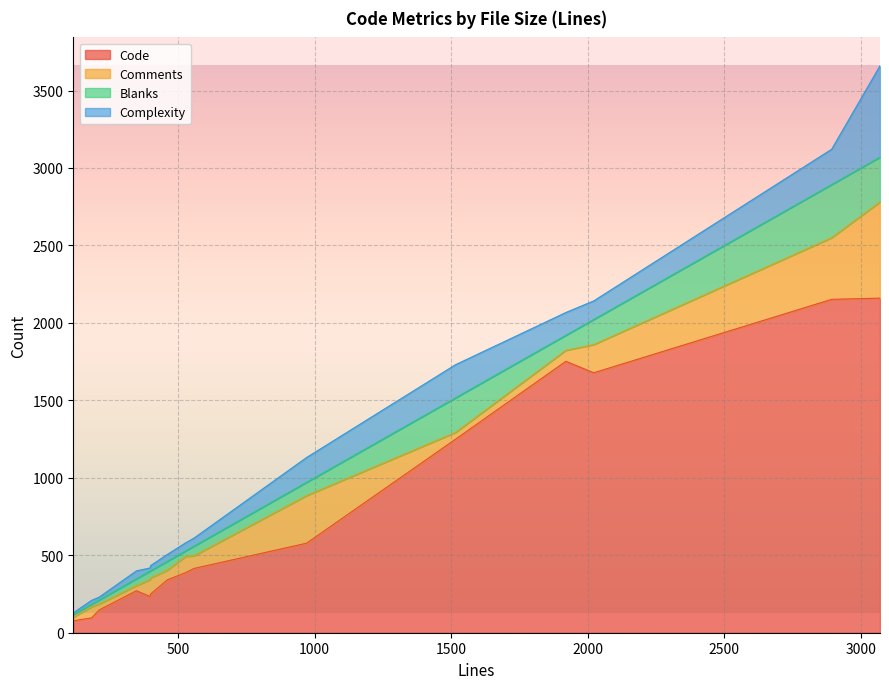

True or false: Complexity has a value of 147 at 1920.

True